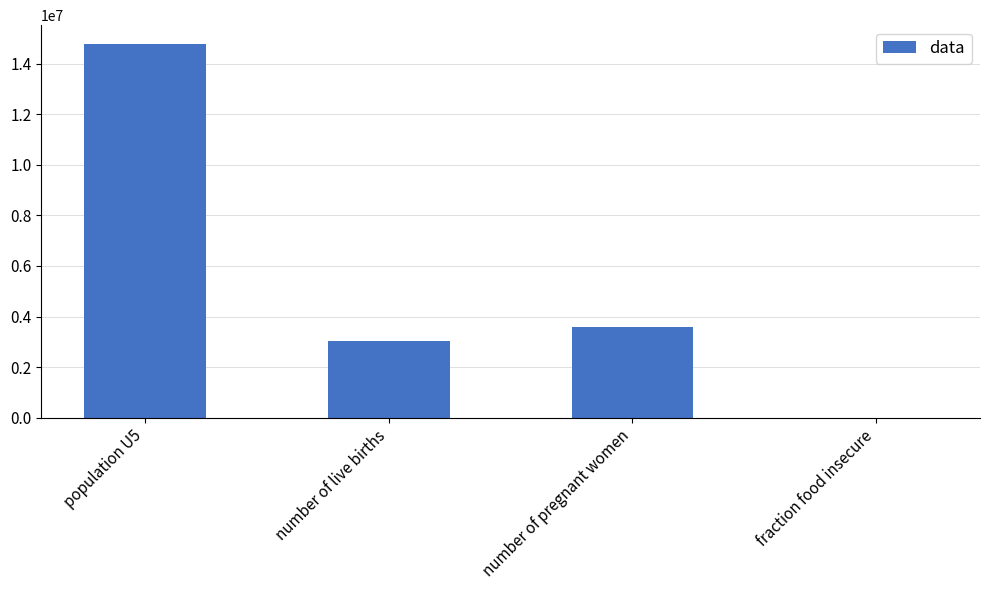

Reading left to right, what are all the values shown in this chart?

14790000.0	3030000.0	3583822.0	0.4